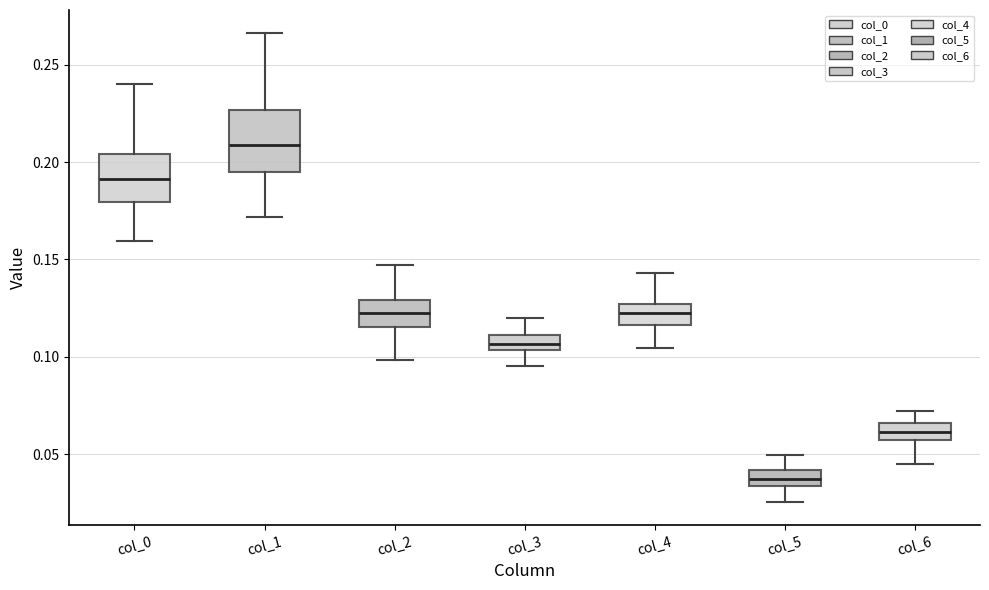

Which box has the lowest median line?

col_5